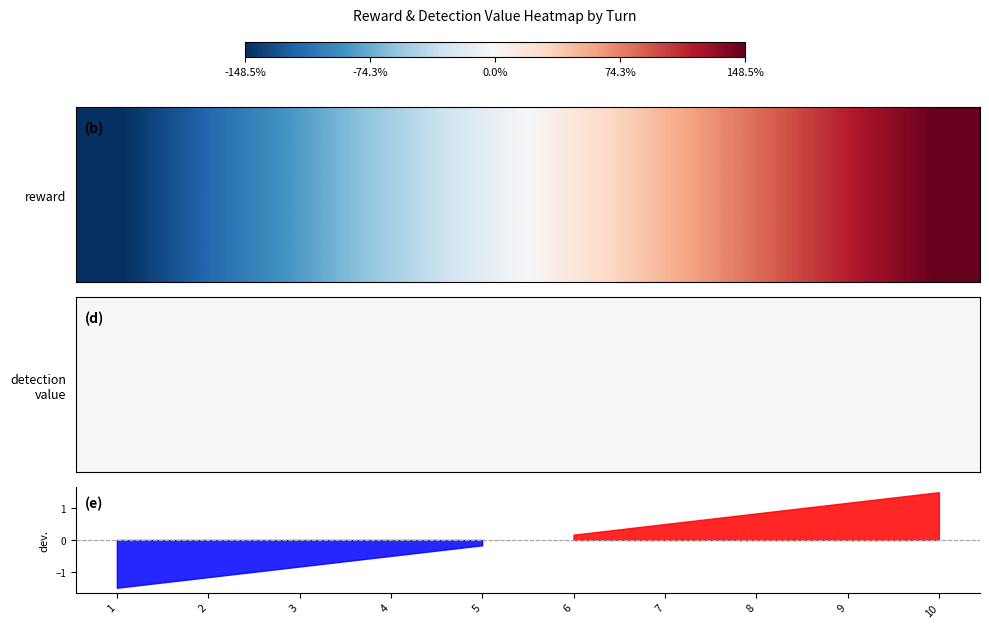

Which category has the highest value across all series?

10